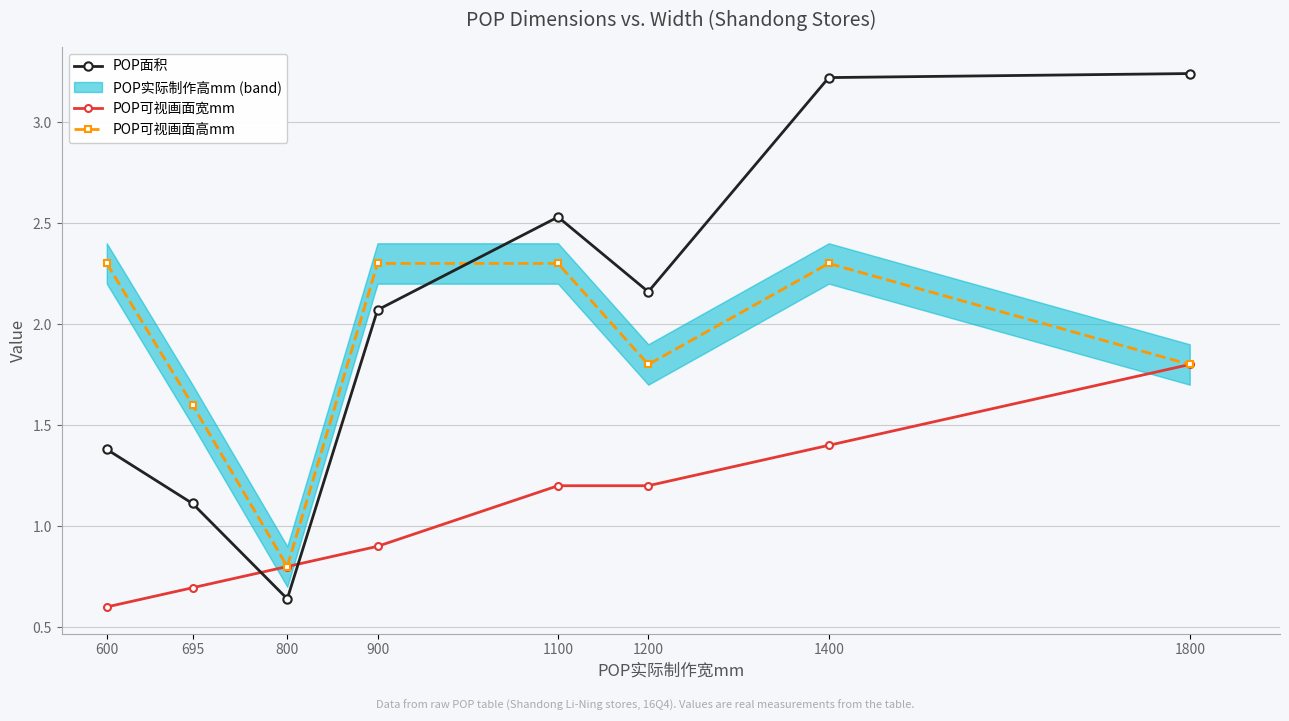

Is it true that POP可视画面宽mm equals 2.8 at 1800?

False